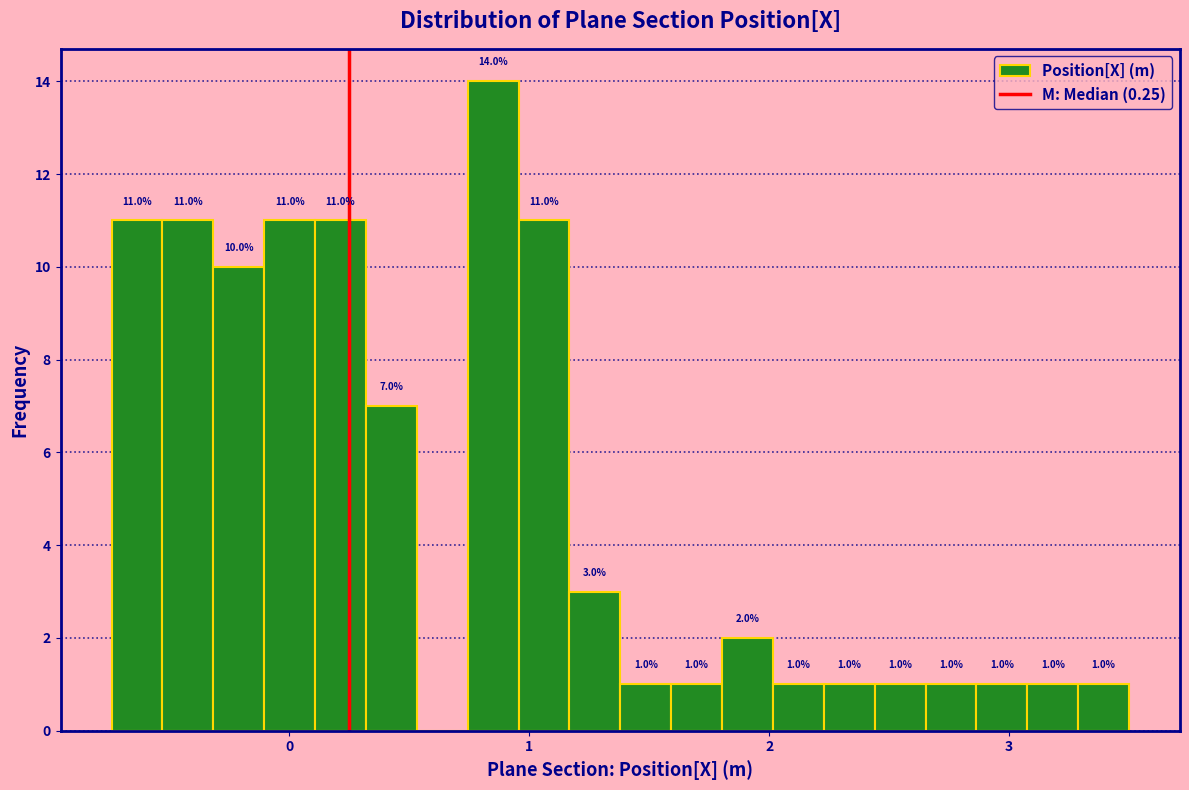

Read against the x-axis, roughly where is the centre of the tallest bar?

0.9